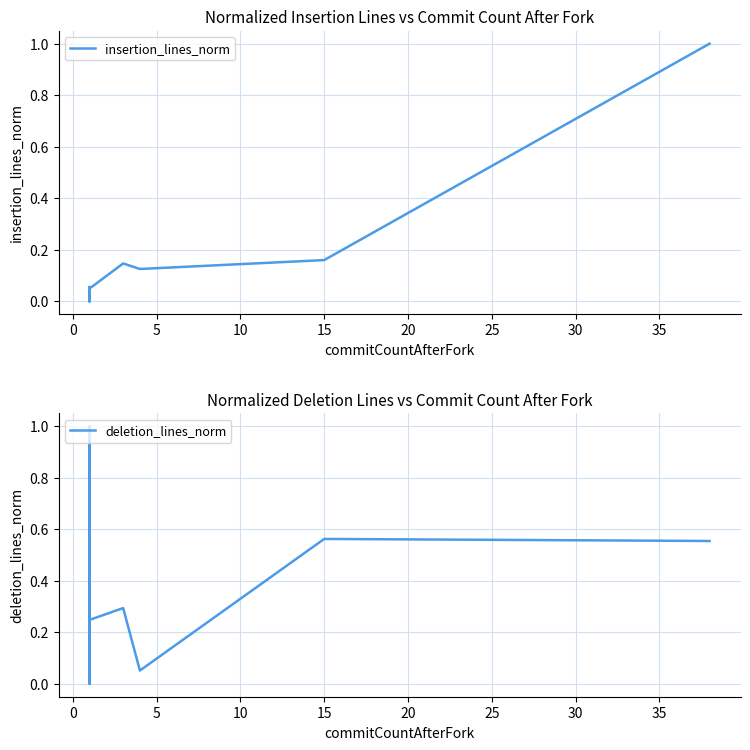

True or false: insertion_lines_norm and deletion_lines_norm intersect in this chart.

True